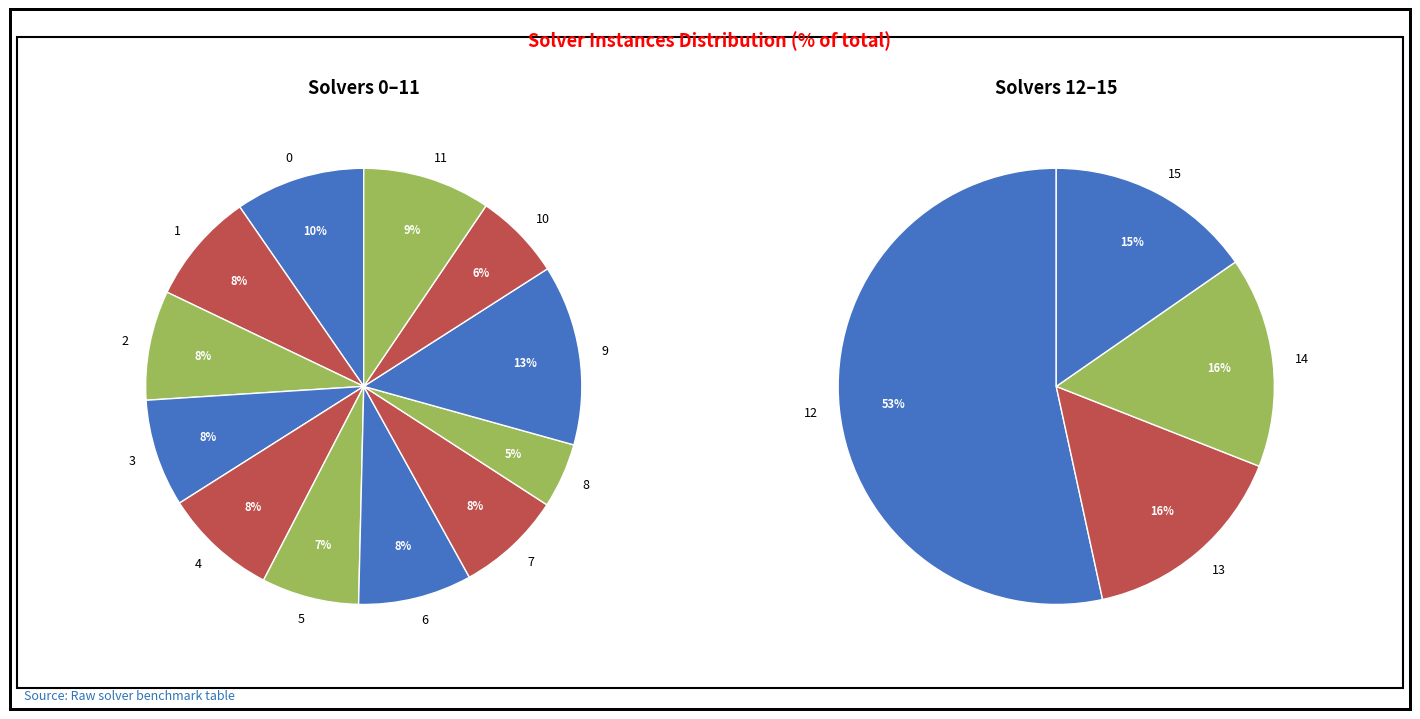

What percentage is the 2 slice, to the nearest percent?

8%